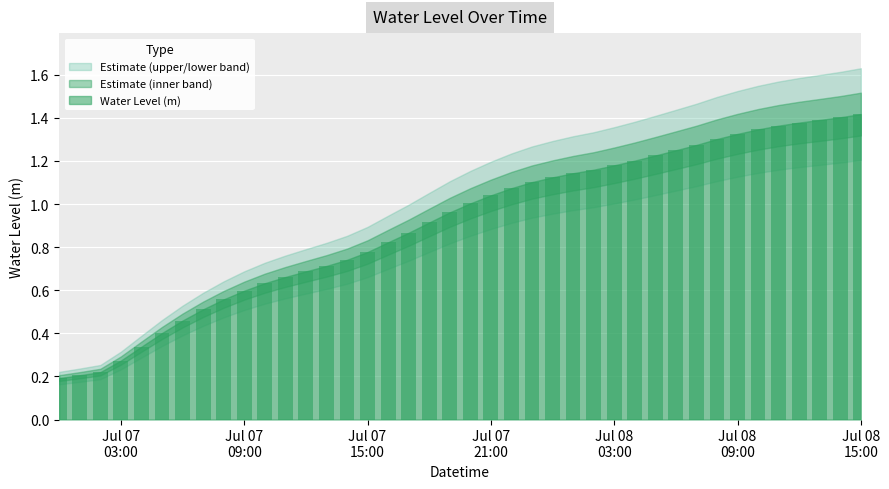

What is the sum of all values?

36.2